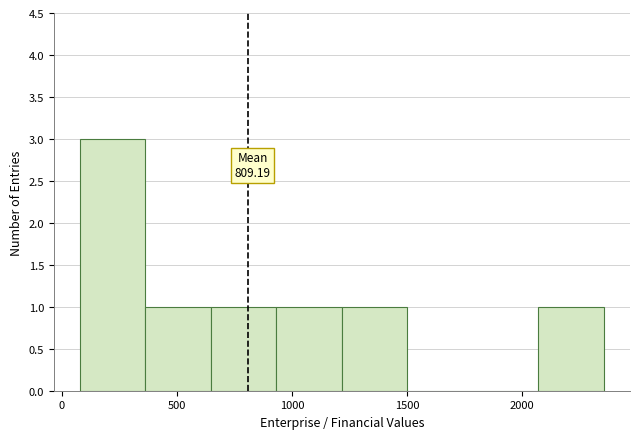

Over which range of the x-axis is the bar tallest?

100 to 350